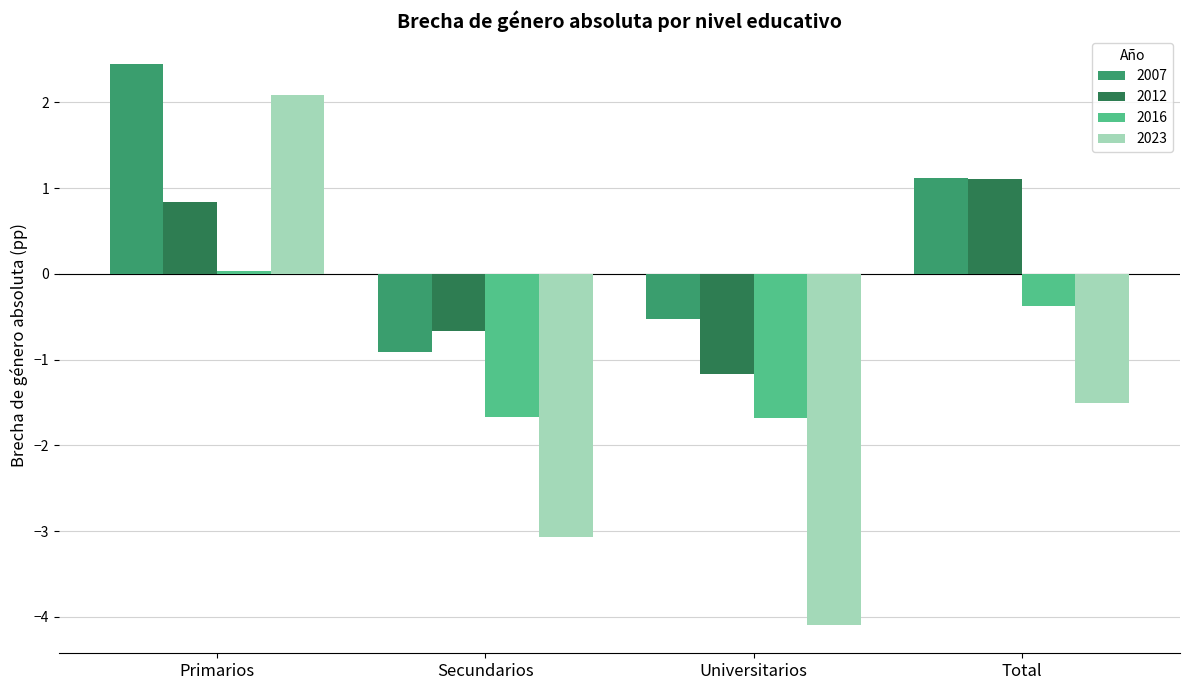

Rank the categories by 2007 value from highest to lowest.

Primarios, Total, Universitarios, Secundarios